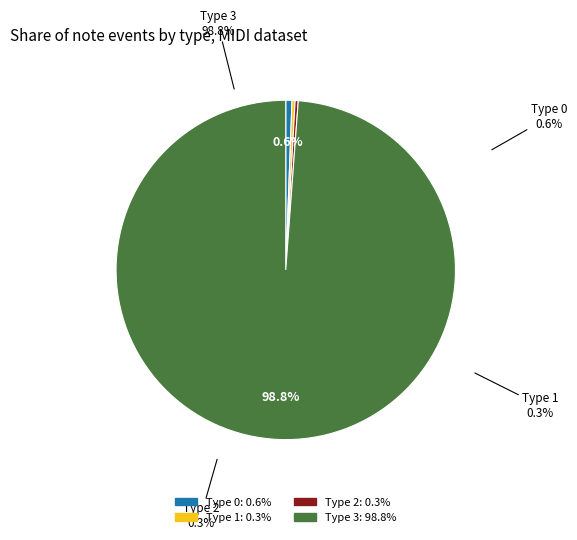

Which category accounts for the majority?

Type 3